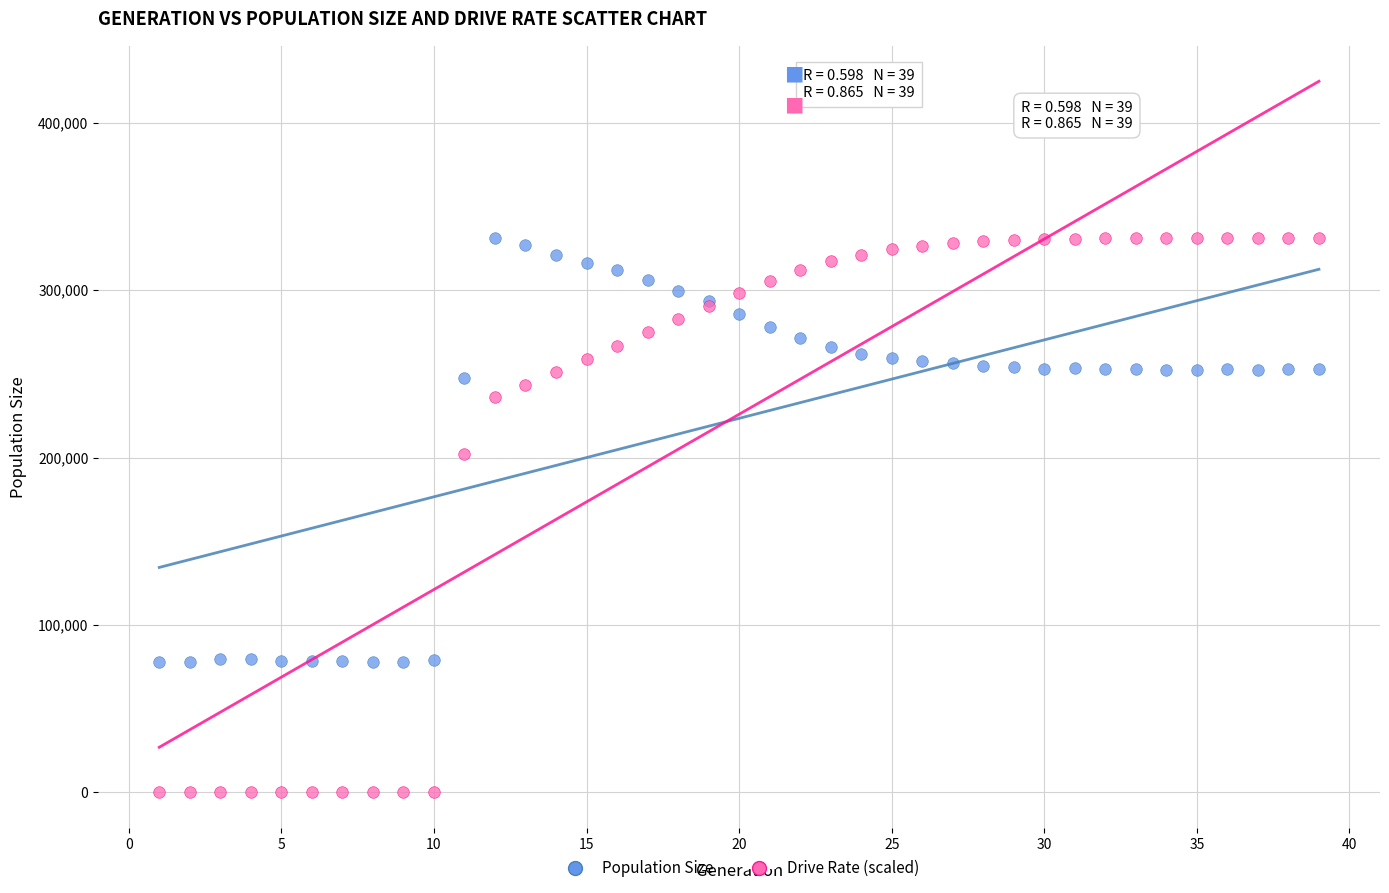

What is the X range (max minus min) for the scatter plot?

38.0